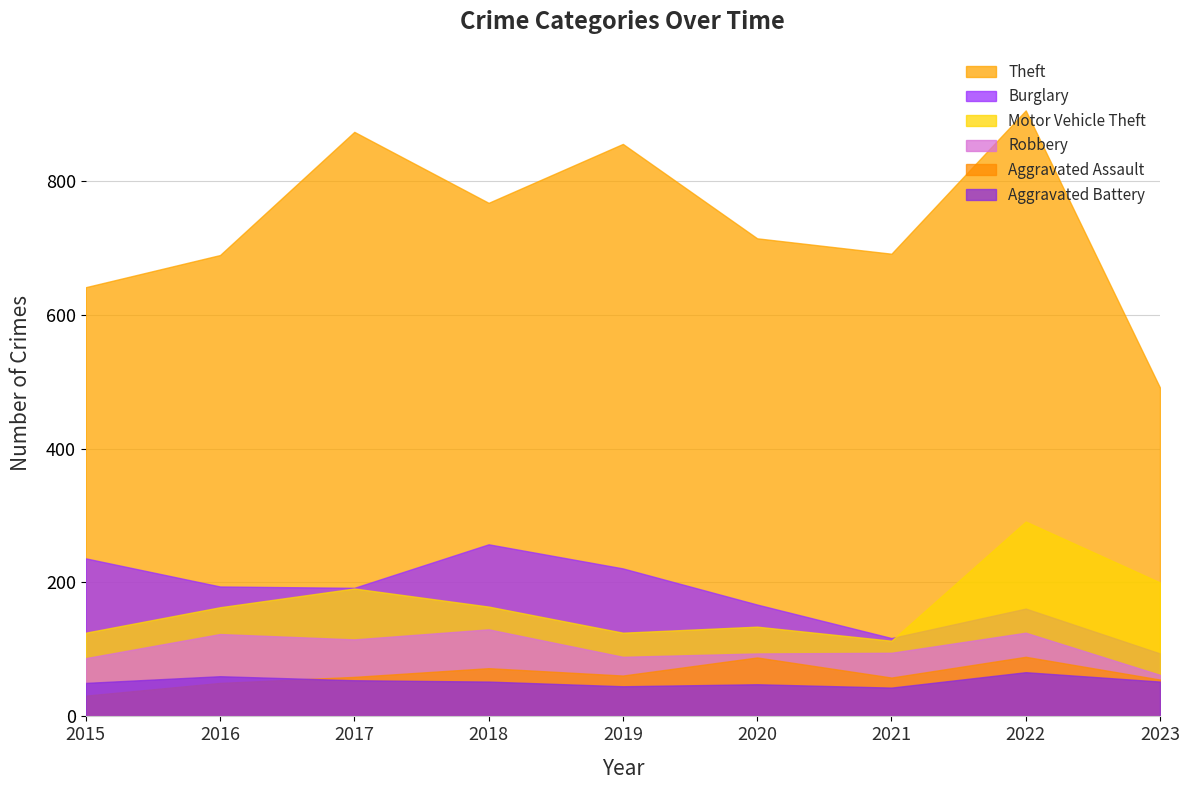

Which series has the largest range (max minus min)?

Theft